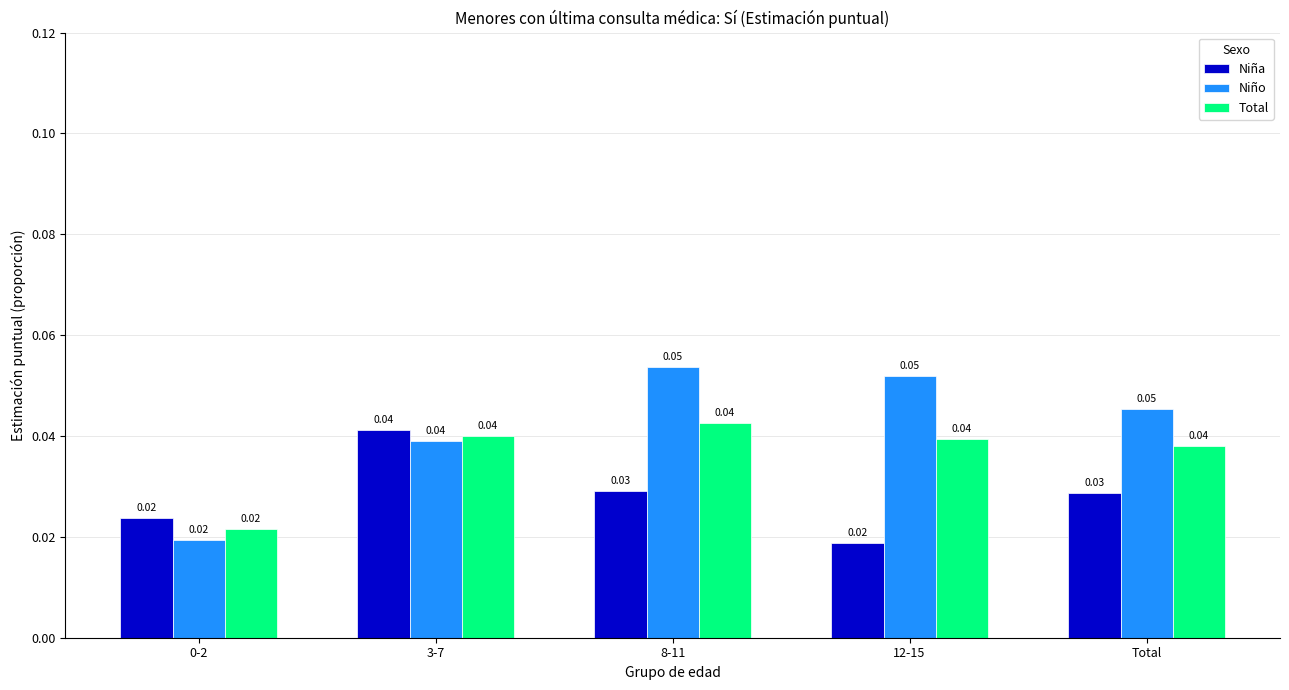

What are all the series names shown in the legend?

Niña, Niño, Total